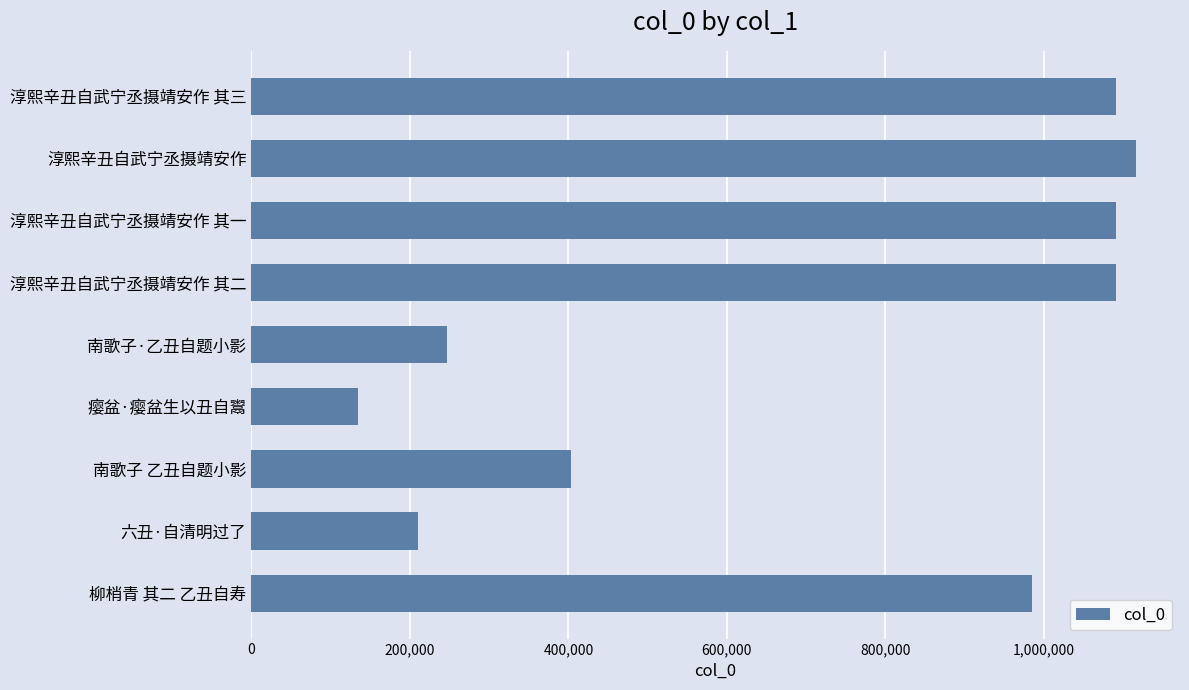

What is the average value?

707586